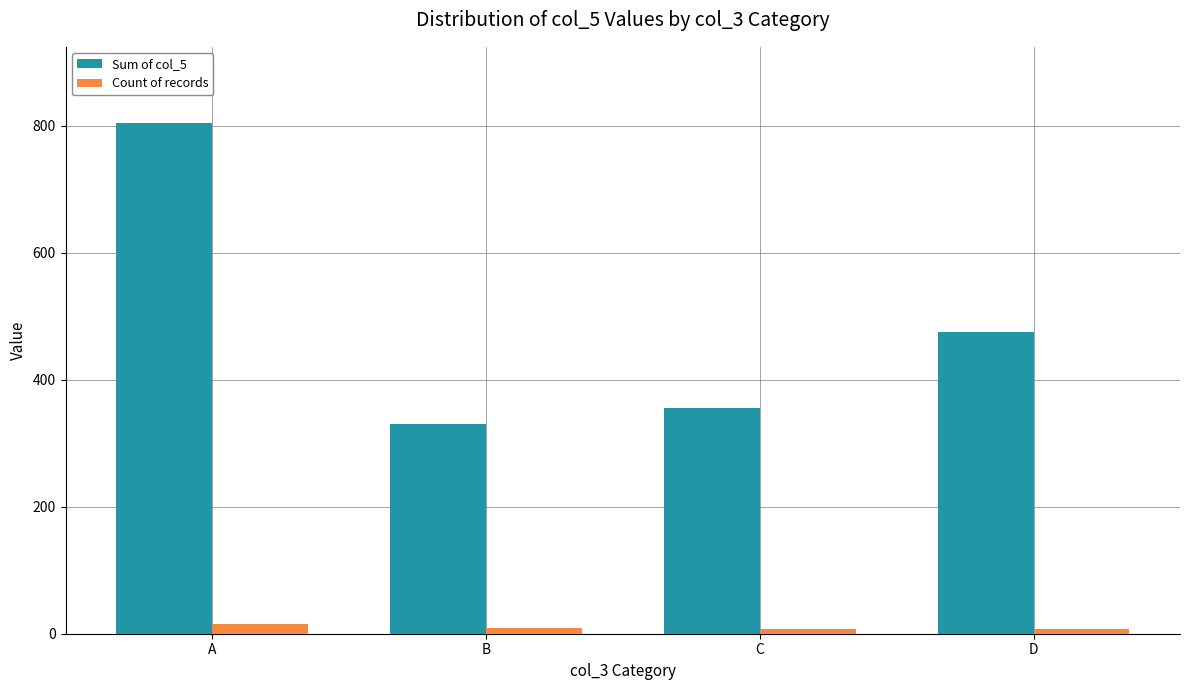

How many data points in Count of records are less than 9?

2